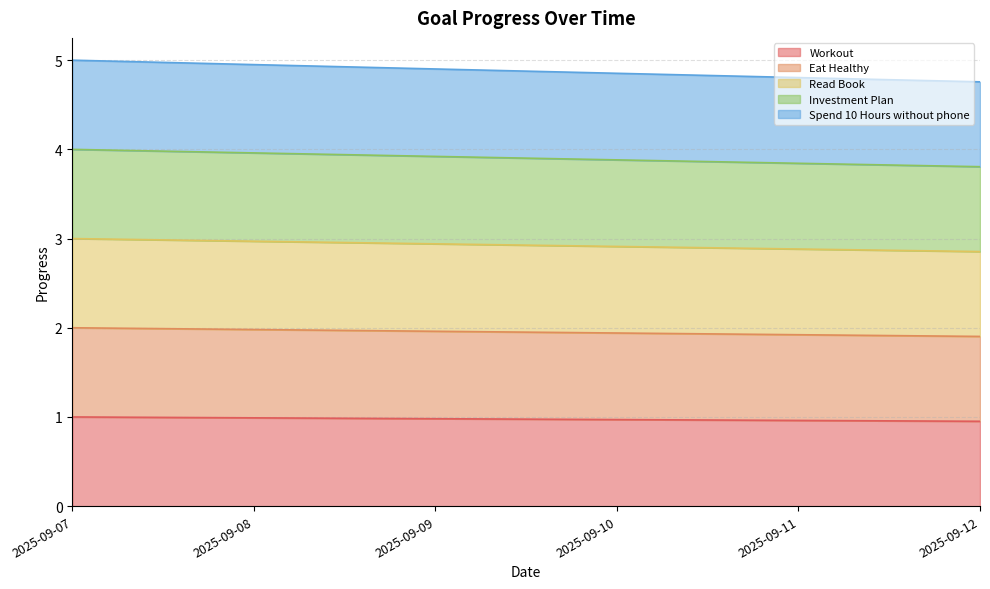

True or false: Investment Plan has a value of 1.7 at 2025-09-12.

False